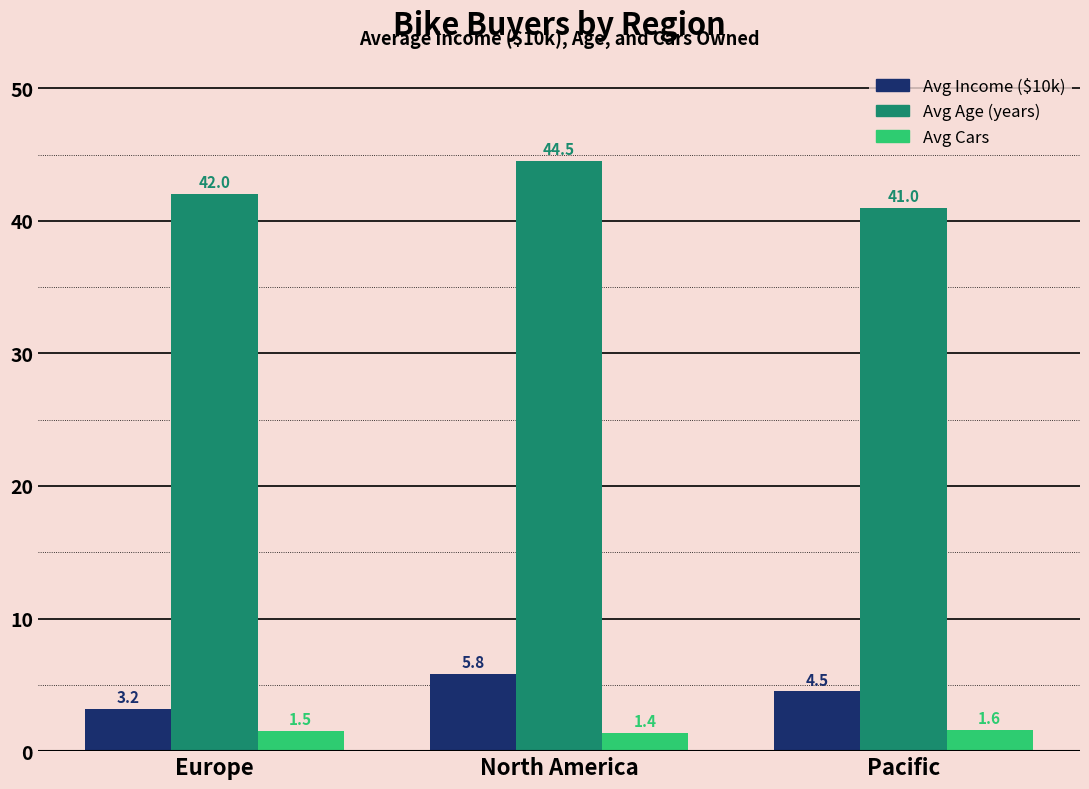

What is the approximate value of Avg Income ($10k) at North America?

5.8